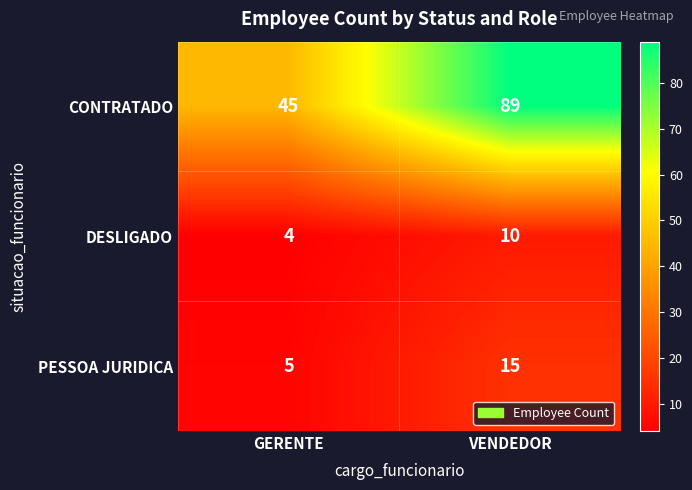

Rank the series at VENDEDOR from lowest to highest value.

DESLIGADO, PESSOA JURIDICA, CONTRATADO